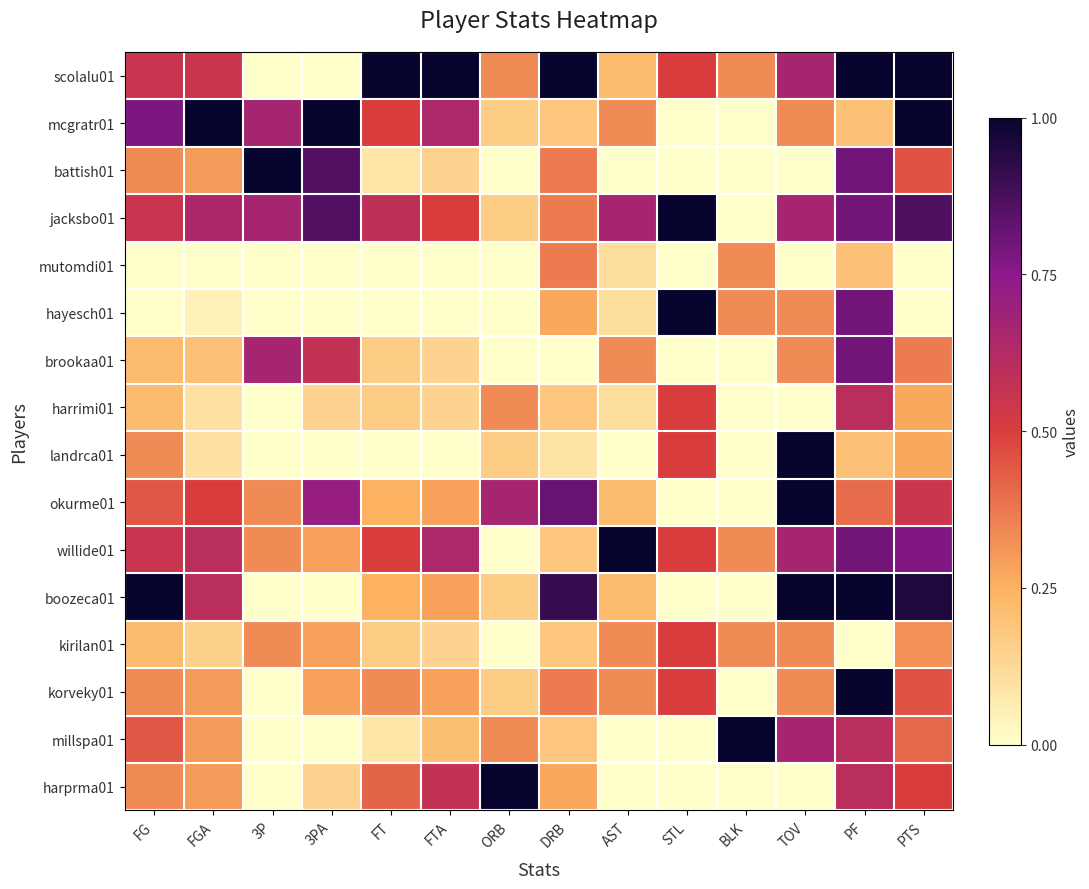

Which category has the lowest value across all series?

3P